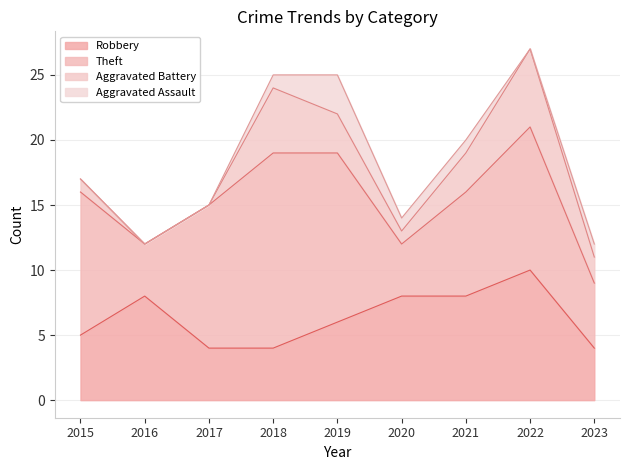

True or false: Aggravated Assault and Aggravated Battery cross at least once.

False